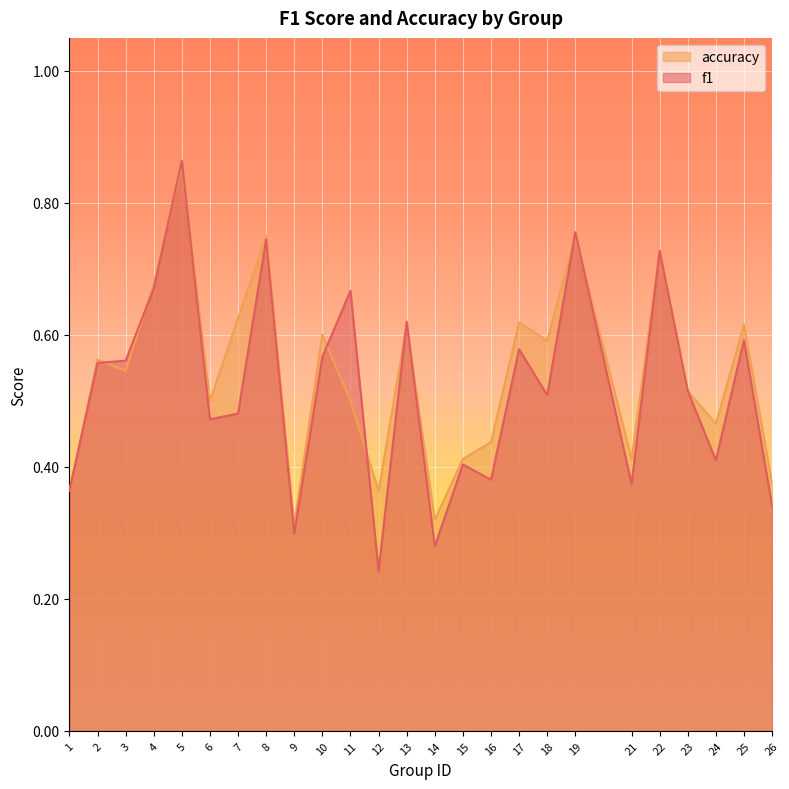

How many intersections are there between accuracy and f1?

10